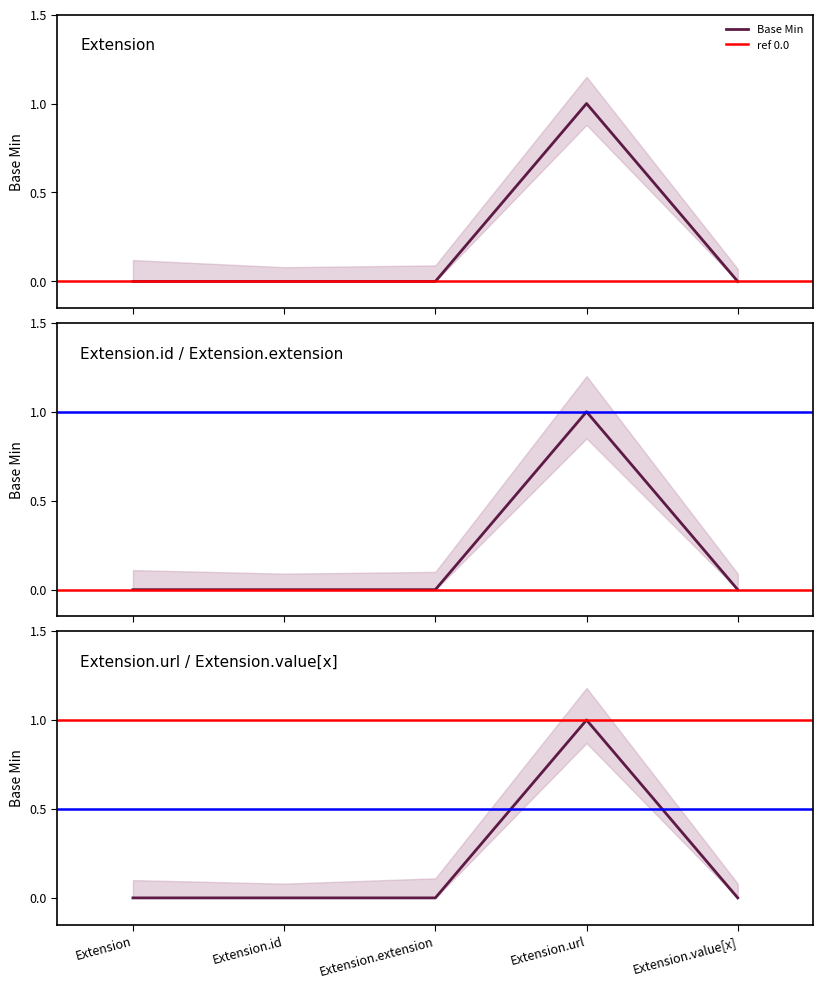

Does the chart display data point markers on the line(s)?

No